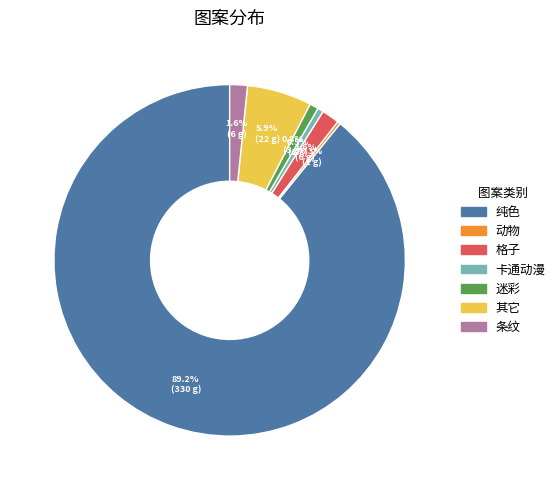

Which has a higher value, 条纹 or 卡通动漫?

条纹